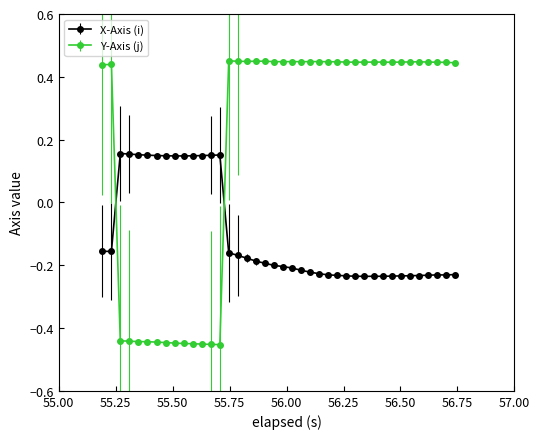

What are all the series names shown in the legend?

X-Axis (i), Y-Axis (j)